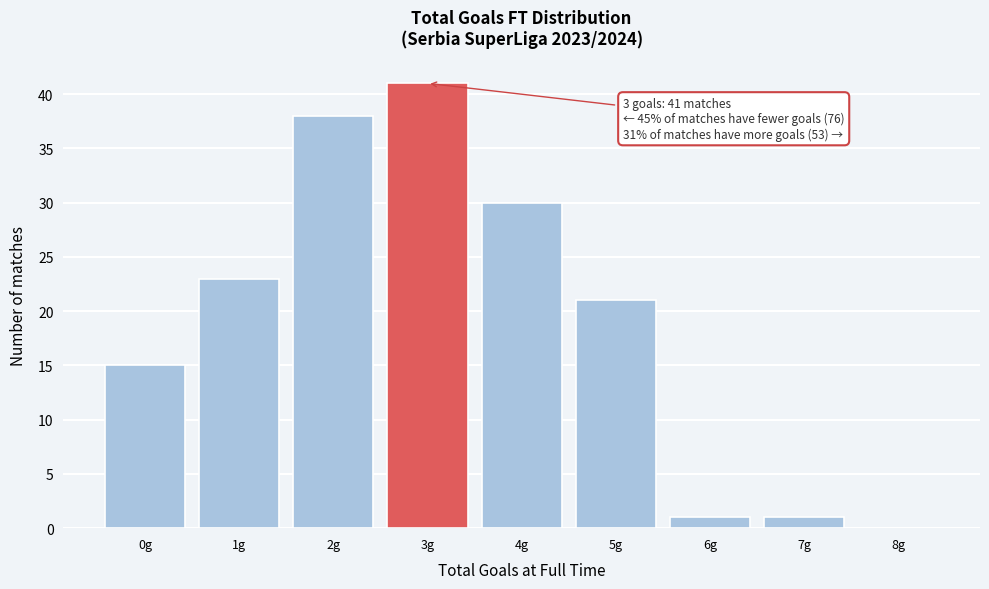

Reading right to left, extract all data points from this chart.

8g=0	7g=1	6g=1	5g=21	4g=30	3g=41	2g=38	1g=23	0g=15